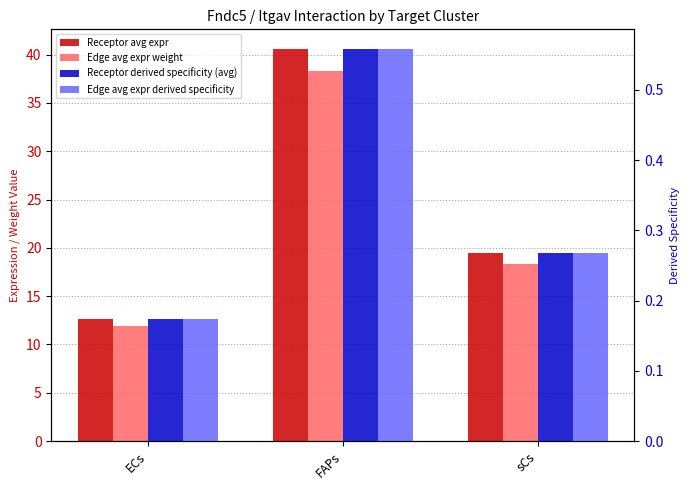

Which series has the largest total across all categories?

Receptor avg expr